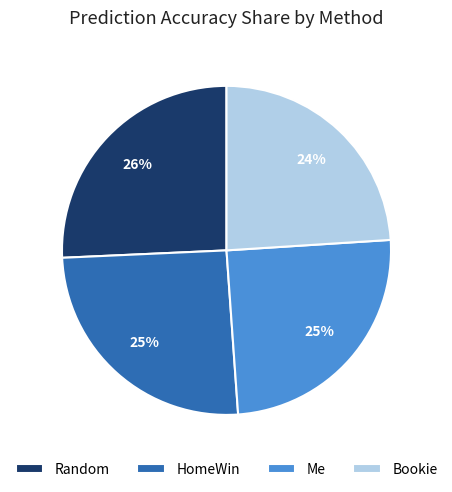

To the nearest percent, what is the difference between the Bookie and Random slice percentages?

2%